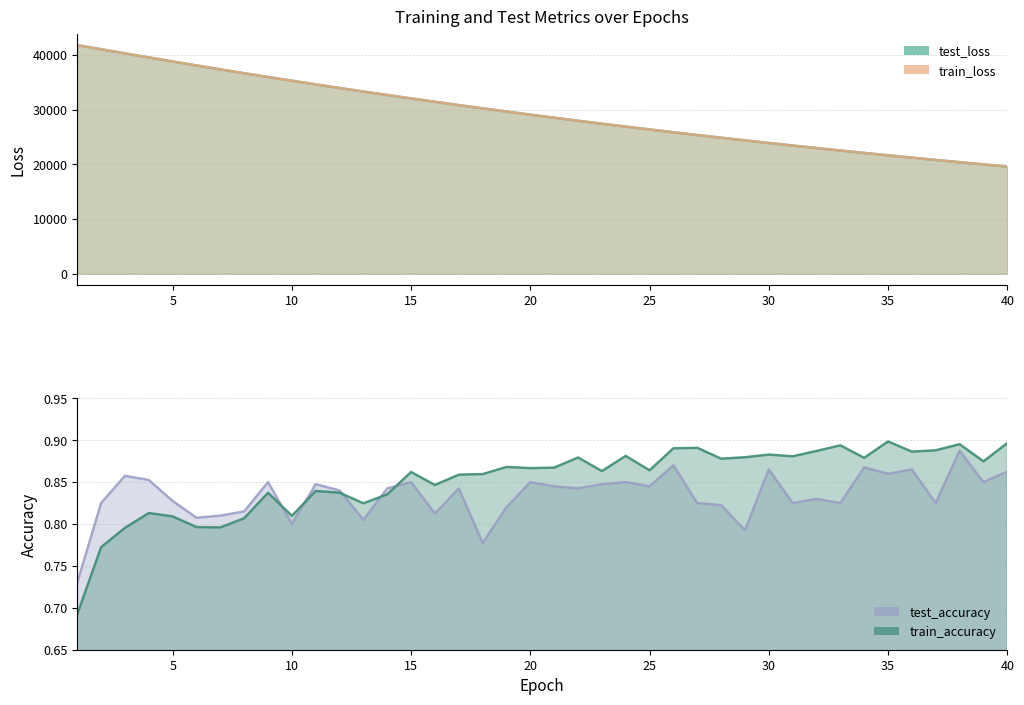

True or false: test_loss and test_accuracy intersect in this chart.

False